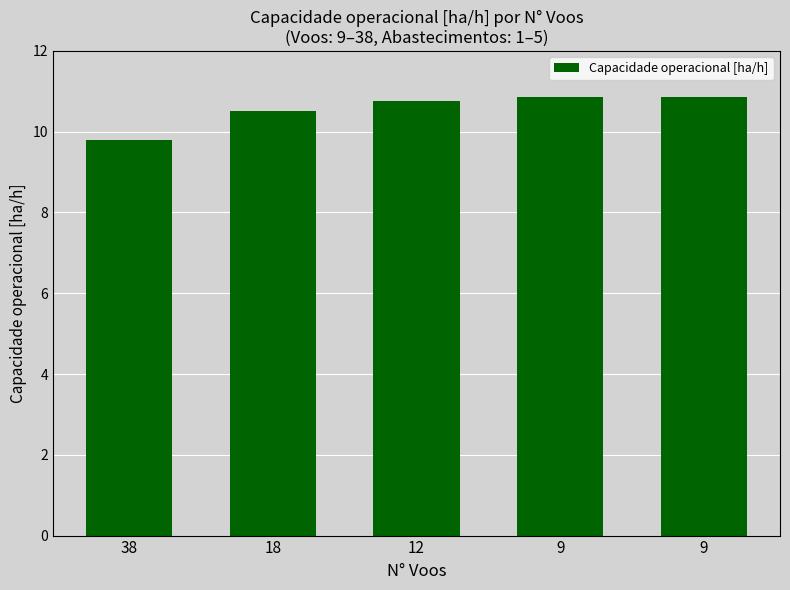

How many values are below 10?

1